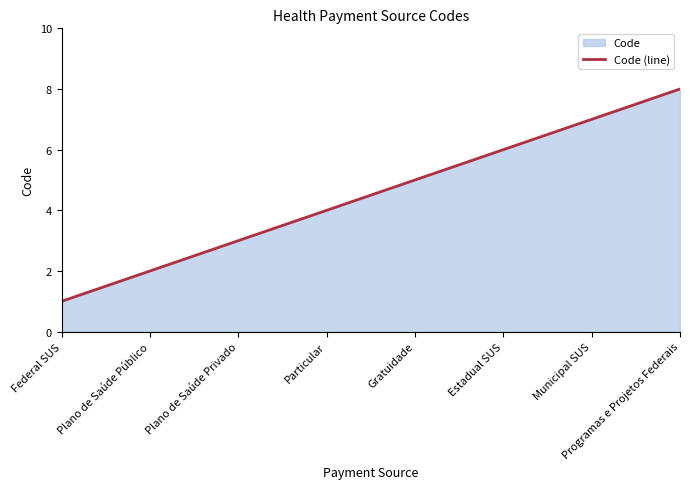

Does the chart have visible grid lines?

No